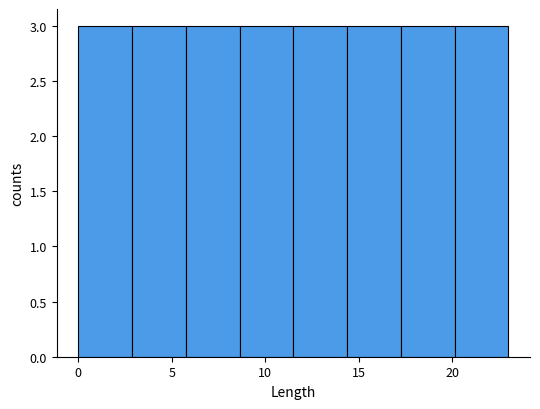

Reading left to right, list every bar in this chart as the range it spans on the x-axis followed by its height. Neither the bar edges nor the heights are printed on the chart, so give them approximately, as read against the axes.

0.0 to 3.0: 3
3.0 to 6.0: 3
6.0 to 8.5: 3
8.5 to 11.5: 3
11.5 to 14.5: 3
14.5 to 17.5: 3
17.5 to 20.0: 3
20.0 to 23.0: 3